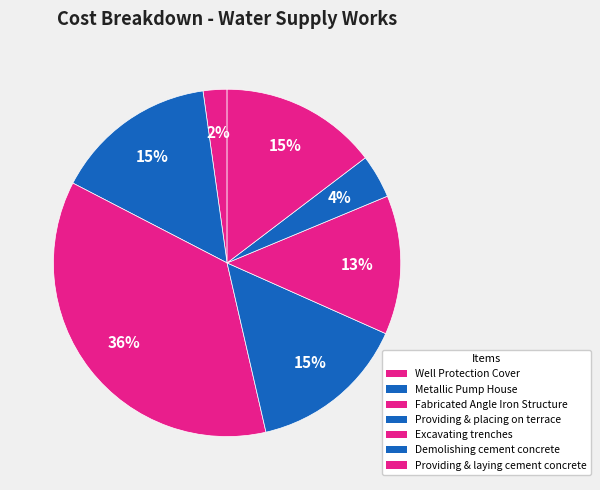

To the nearest percent, what portion does Well Protection Cover represent?

2%